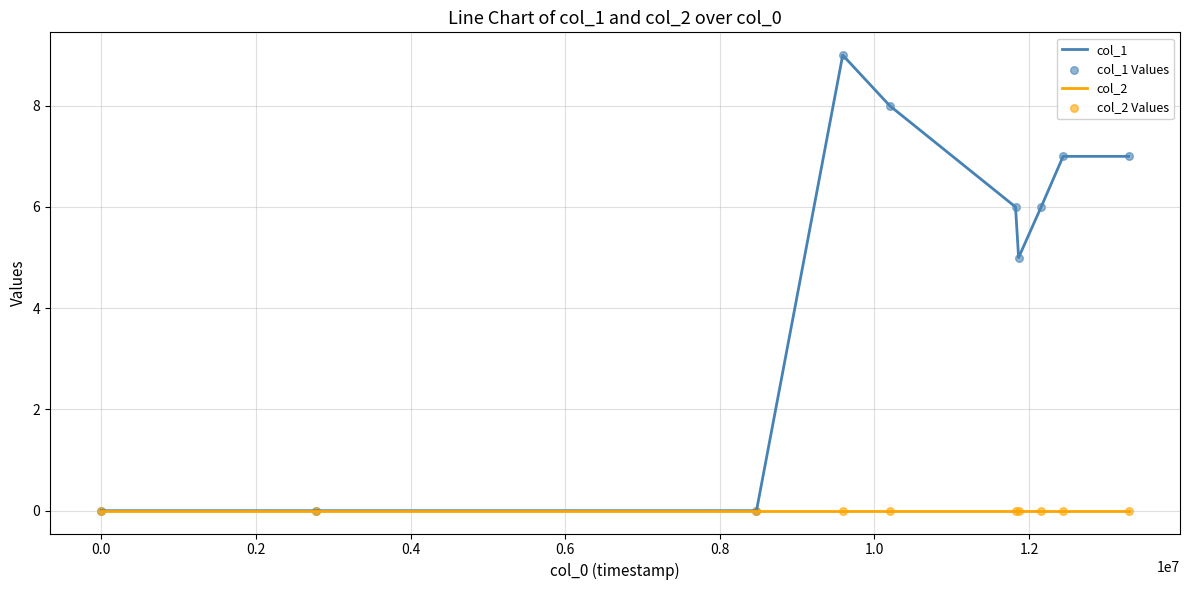

Which series has the largest total across all categories?

col_1